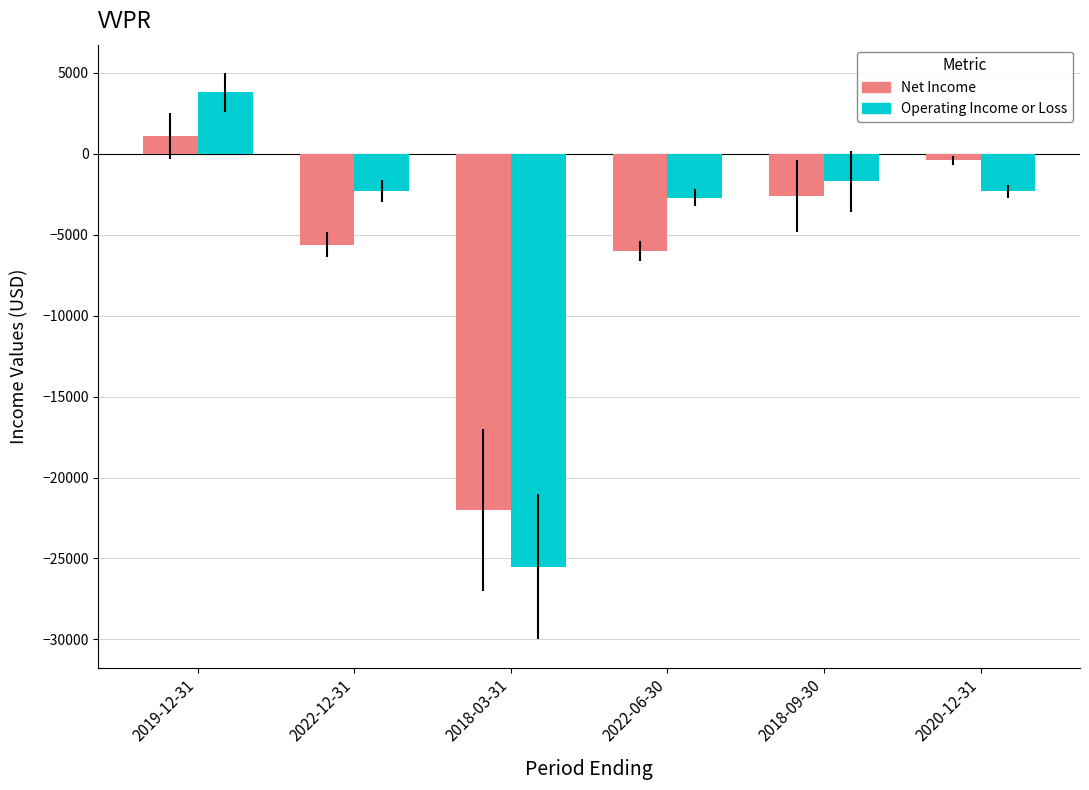

What is the sum of the Operating Income or Loss values at 2022-06-30 and 2019-12-31?

1100